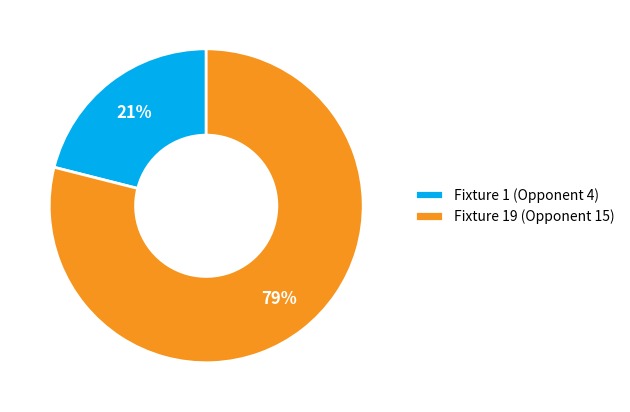

Rank the categories by value from lowest to highest.

Fixture 1 (Opponent 4), Fixture 19 (Opponent 15)